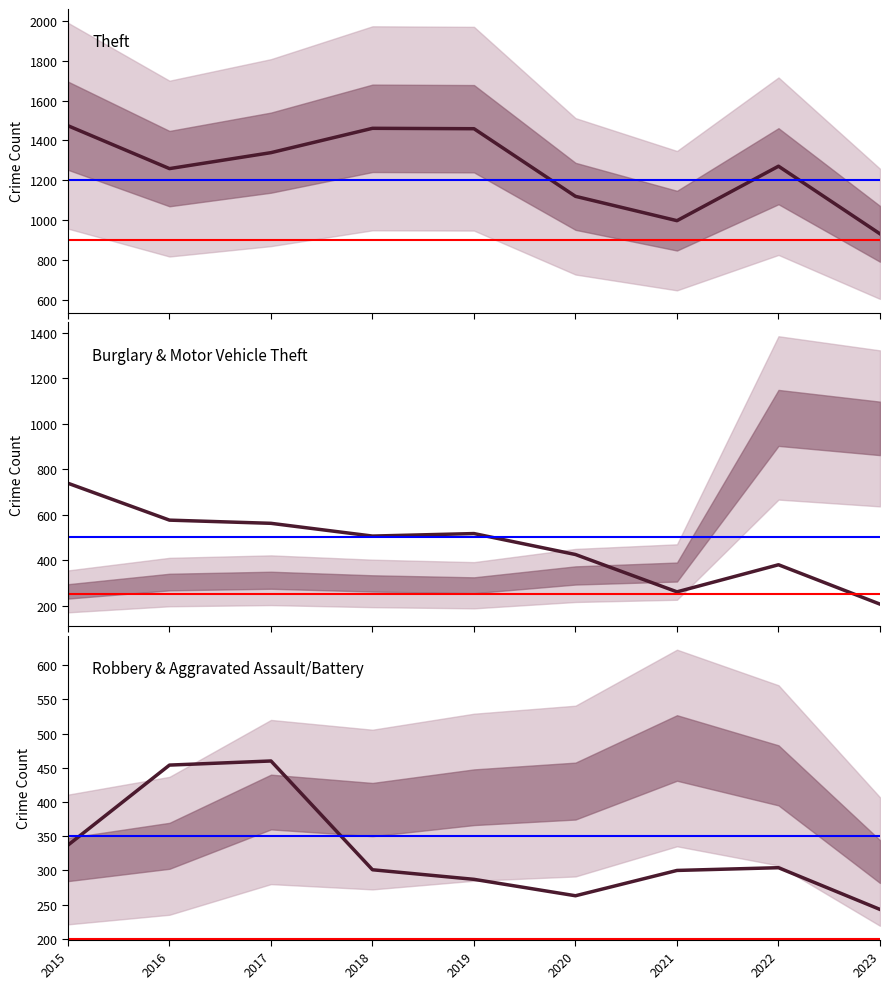

What is the total value across all series at 2022?

1955